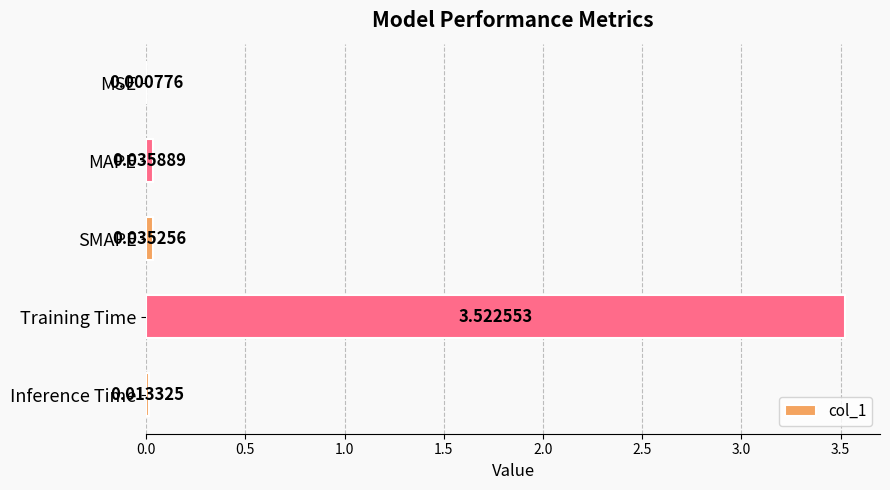

Which label corresponds to the largest value in the chart?

Training Time